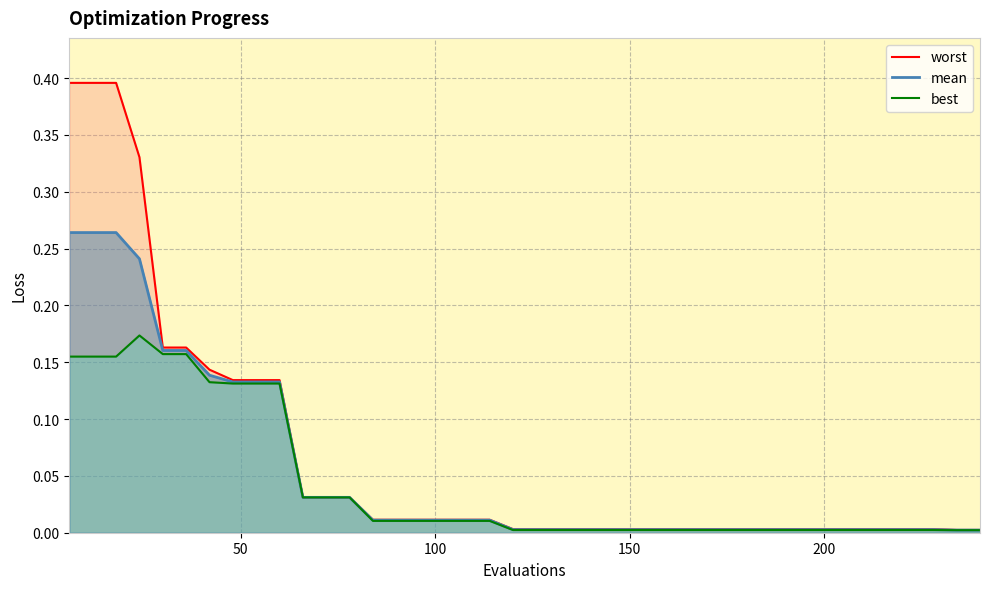

At how many categories does at least one series exceed 0?

40